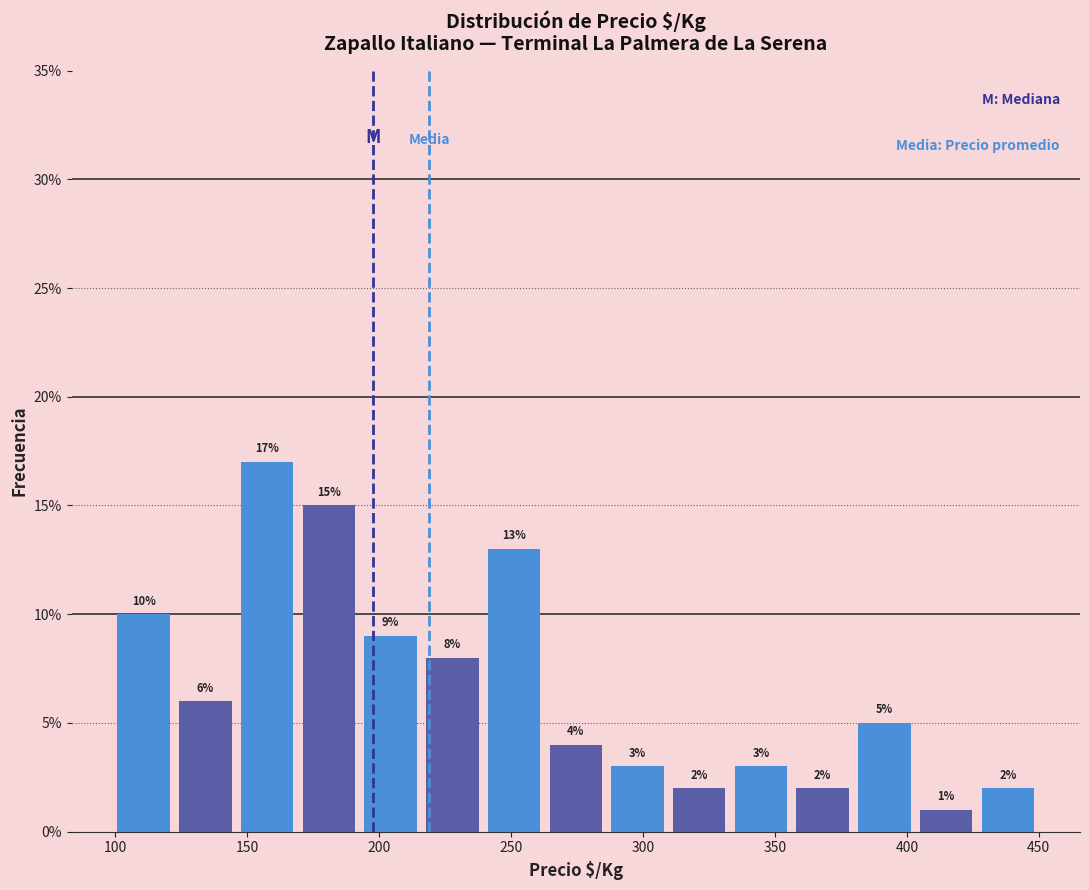

Reading left to right, transcribe this chart: for each bar, give the range it covers on the x-axis and its height. The bar edges are not printed on the chart, so give them approximately, as read against the axis.

100 to 120: 10
120 to 145: 6
145 to 170: 17
170 to 195: 15
195 to 215: 9
215 to 240: 8
240 to 265: 13
265 to 285: 4
285 to 310: 3
310 to 335: 2
335 to 355: 3
355 to 380: 2
380 to 405: 5
405 to 425: 1
425 to 450: 2